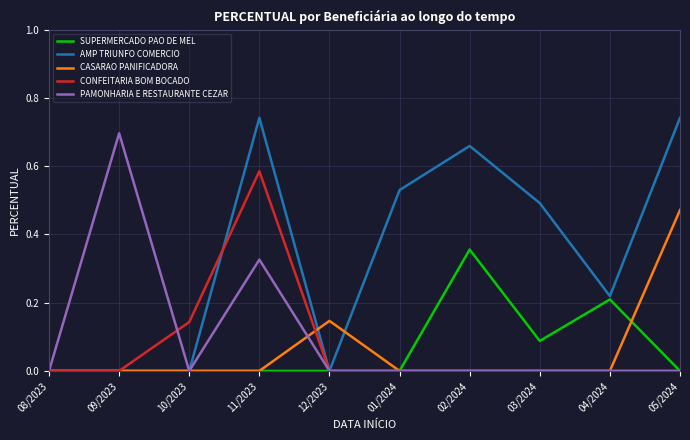

The value of CASARAO PANIFICADORA at 09/2023 is -0.2. True or false?

False